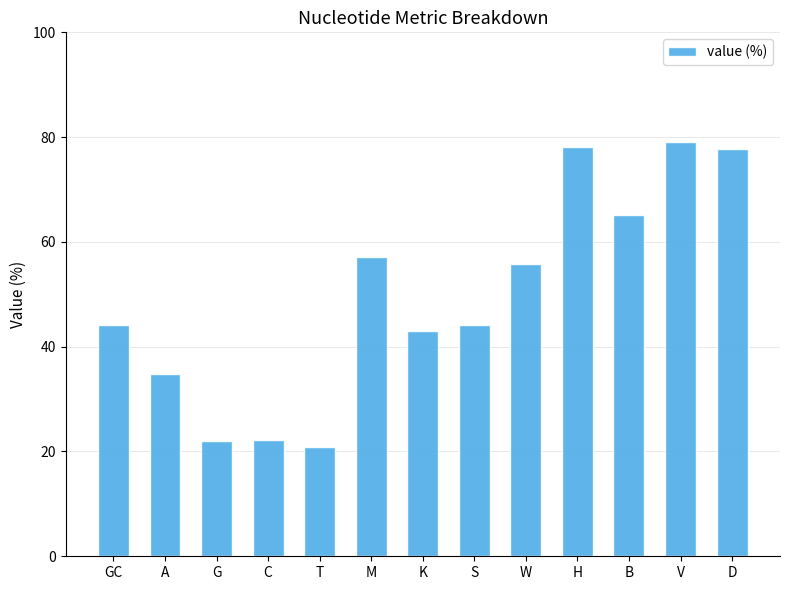

Count the number of categories in the chart.

13